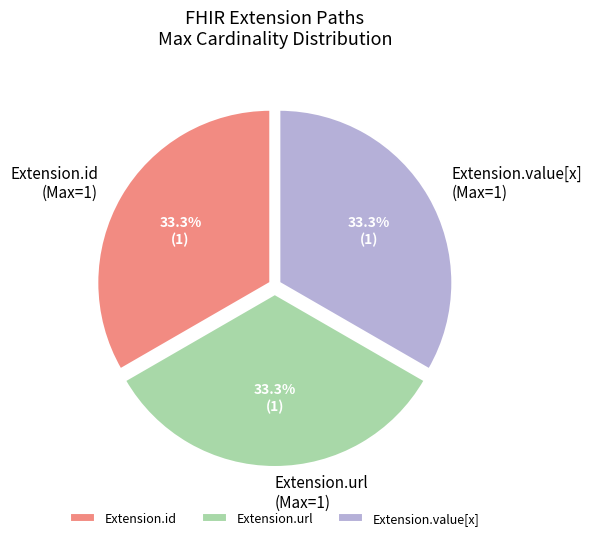

How many slices are in this pie chart?

3